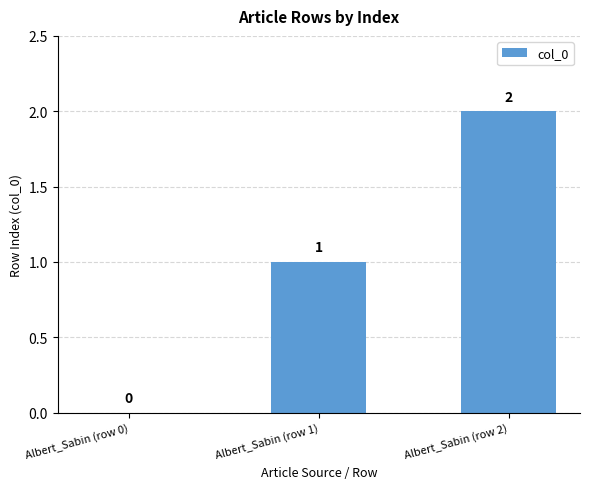

Reading left to right, list all the values displayed in this chart.

0	1	2